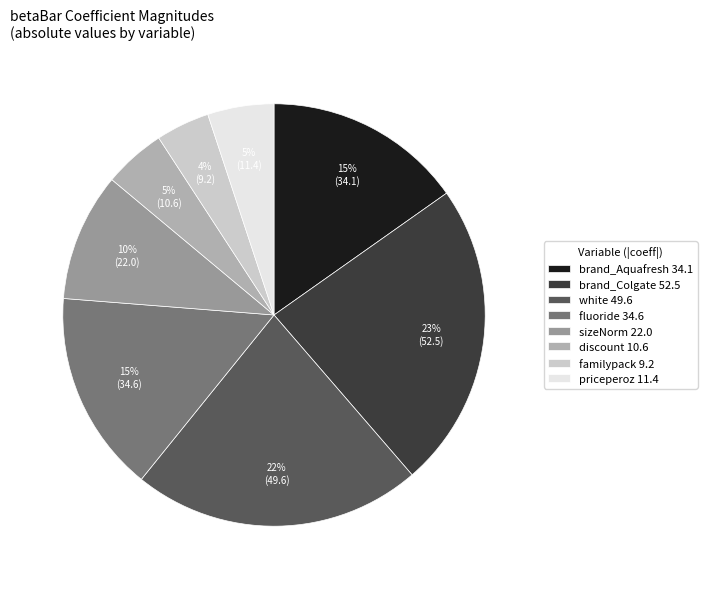

Rank the categories by value from highest to lowest.

brand_Colgate, white, fluoride, brand_Aquafresh, sizeNorm, priceperoz, discount, familypack